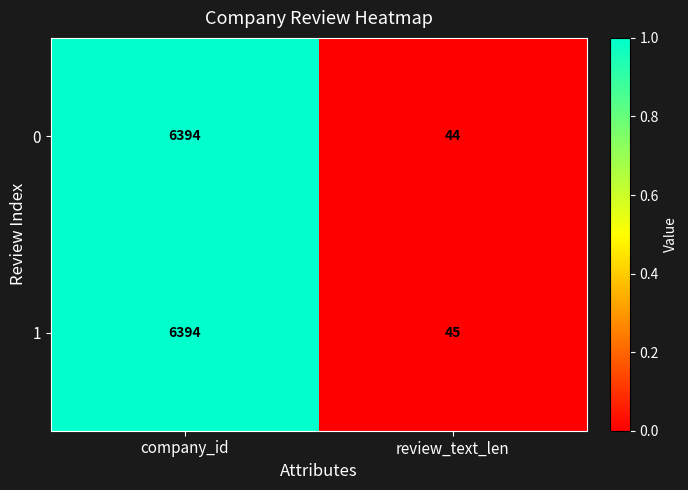

Which series changed the most between company_id and review_text_len?

0